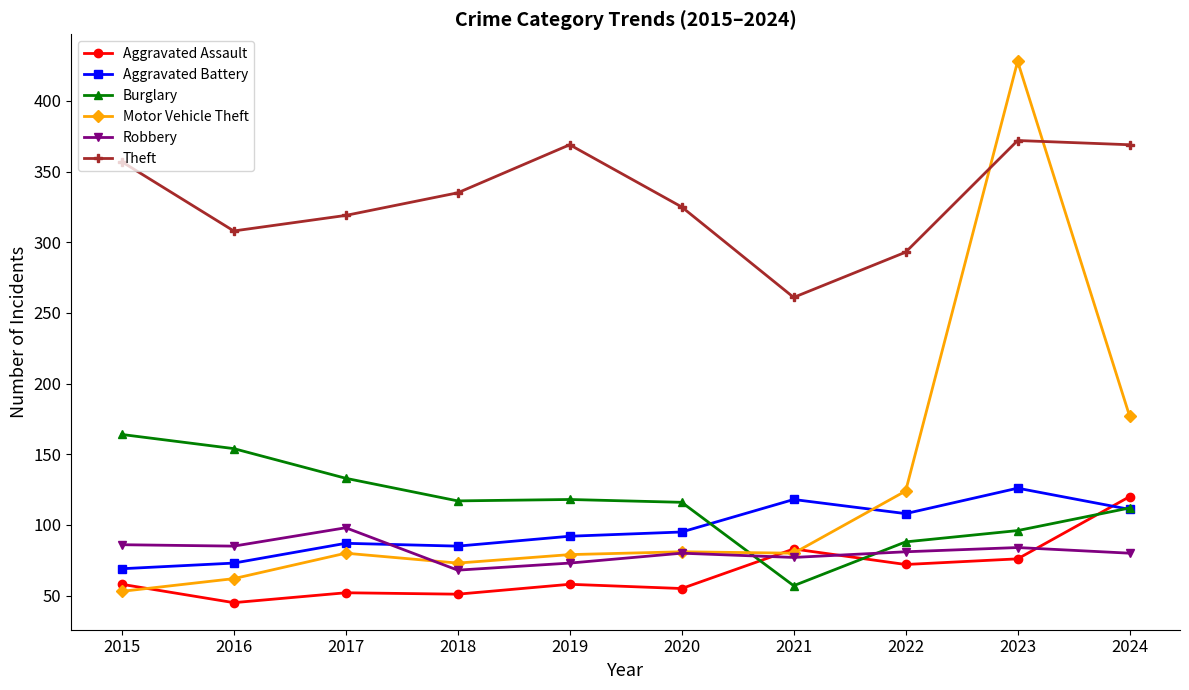

Which label corresponds to the smallest value in the chart?

2016